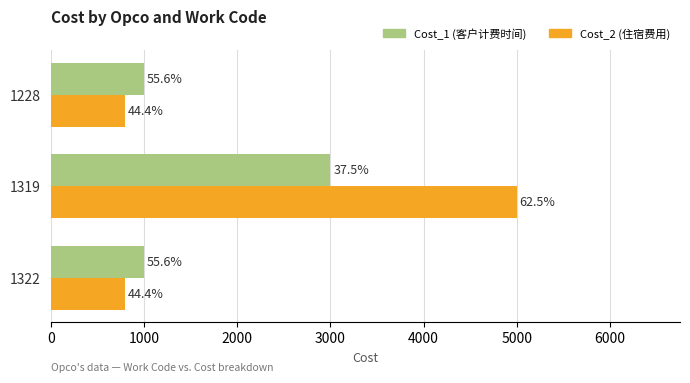

What is the lowest value of the Cost_2 (住宿费用) series?

800